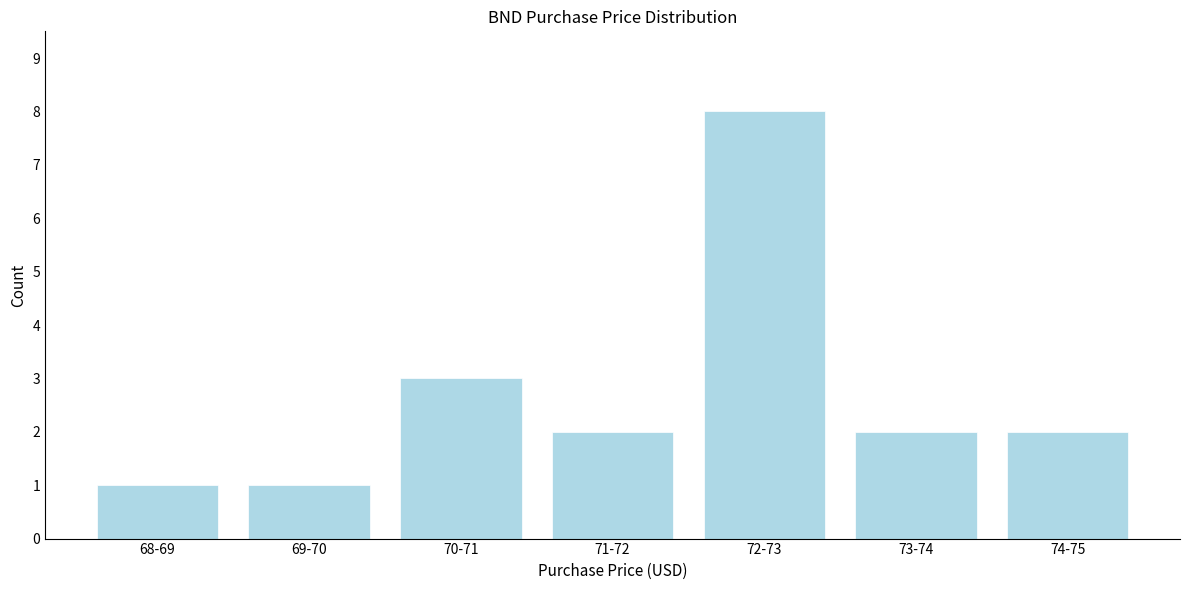

Reading left to right, what are all the values shown in this chart?

1	1	3	2	8	2	2